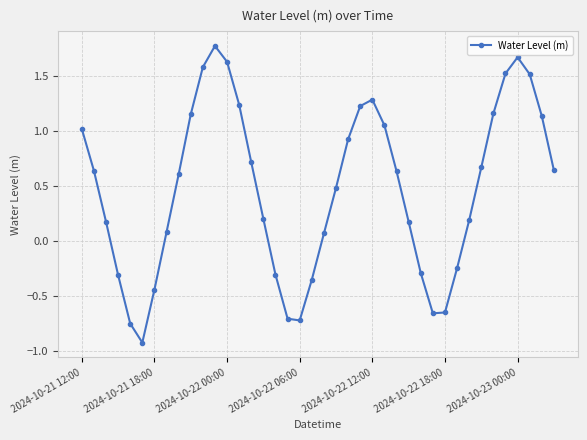

What is the value of the 36th point from the left?

1.5